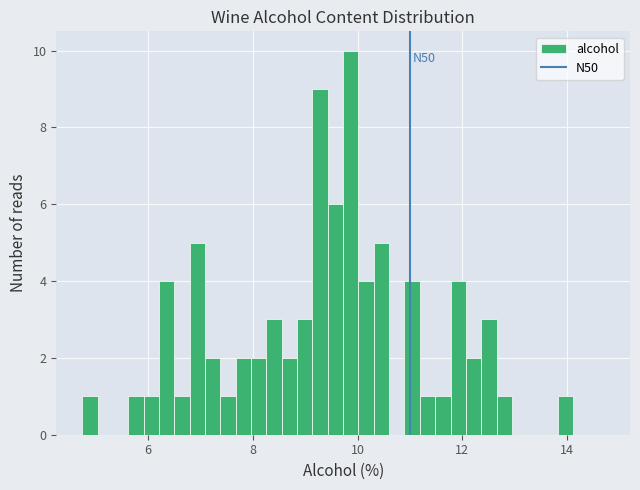

Around what value on the x-axis is the tallest bar? Give the approximate position of its centre, as read against the axis.

9.8